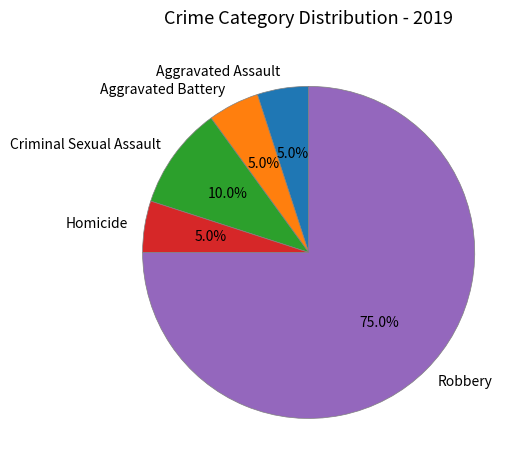

What percentage is the Homicide slice, to the nearest percent?

5%